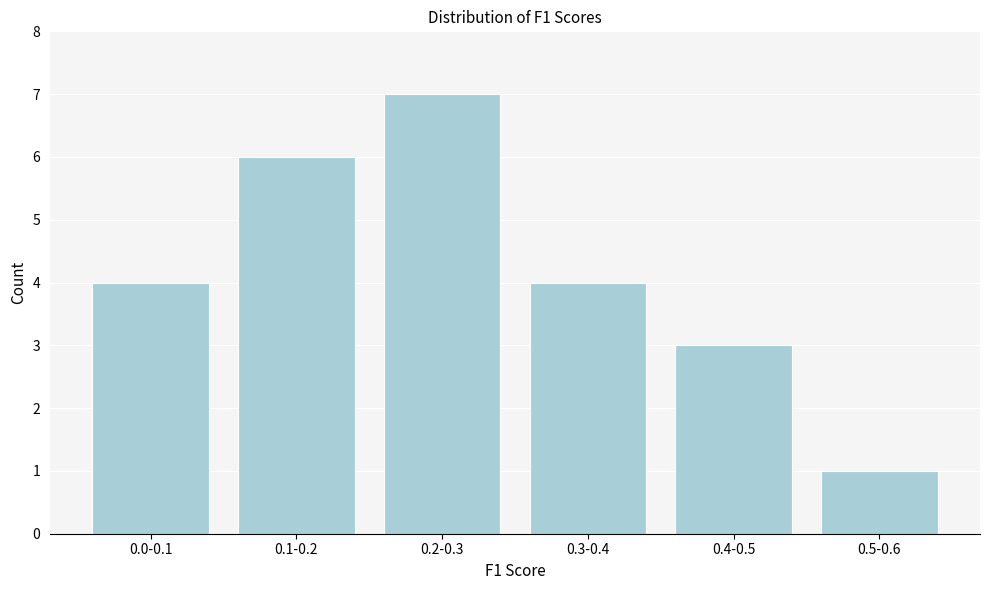

Reading left to right, what are all the values shown in this chart?

4	6	7	4	3	1